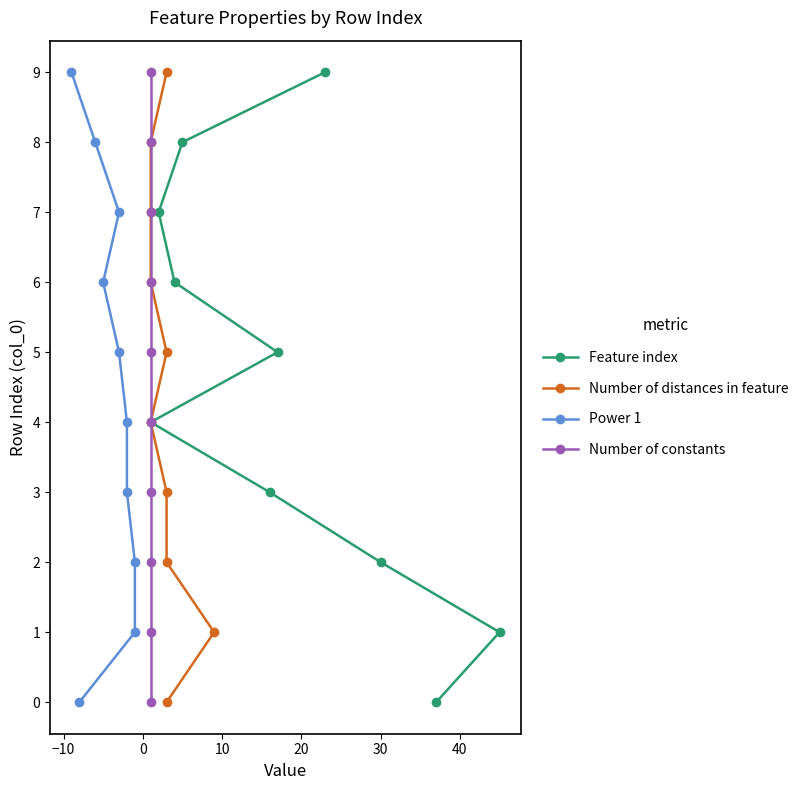

What is the difference between the maximum and minimum values in the Feature index series?

9